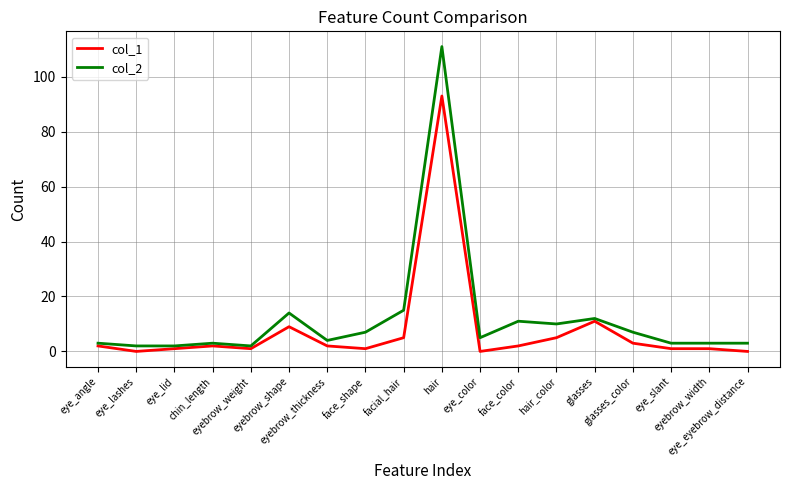

Which category has the highest value in the col_2 series?

hair